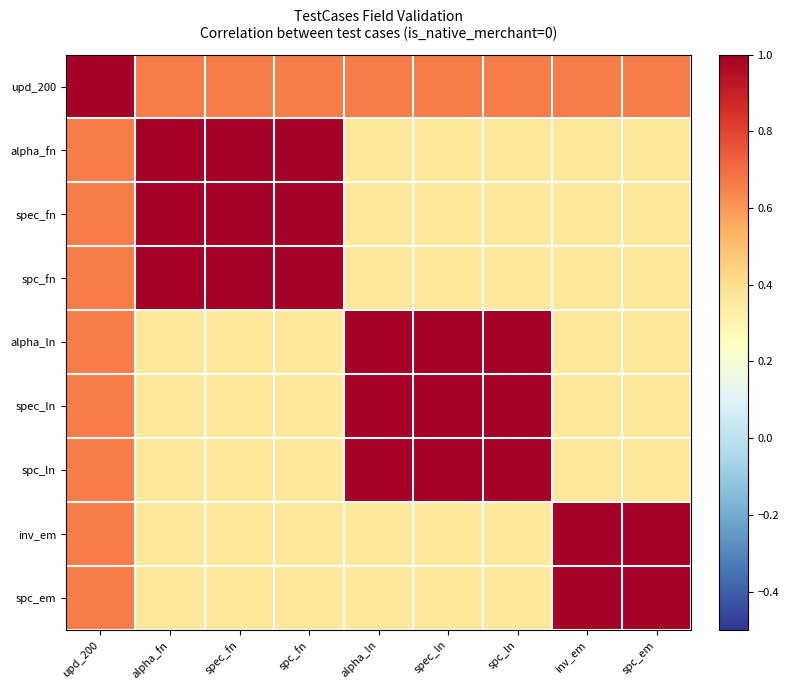

Between upd_200 and spc_em, which is larger?

upd_200